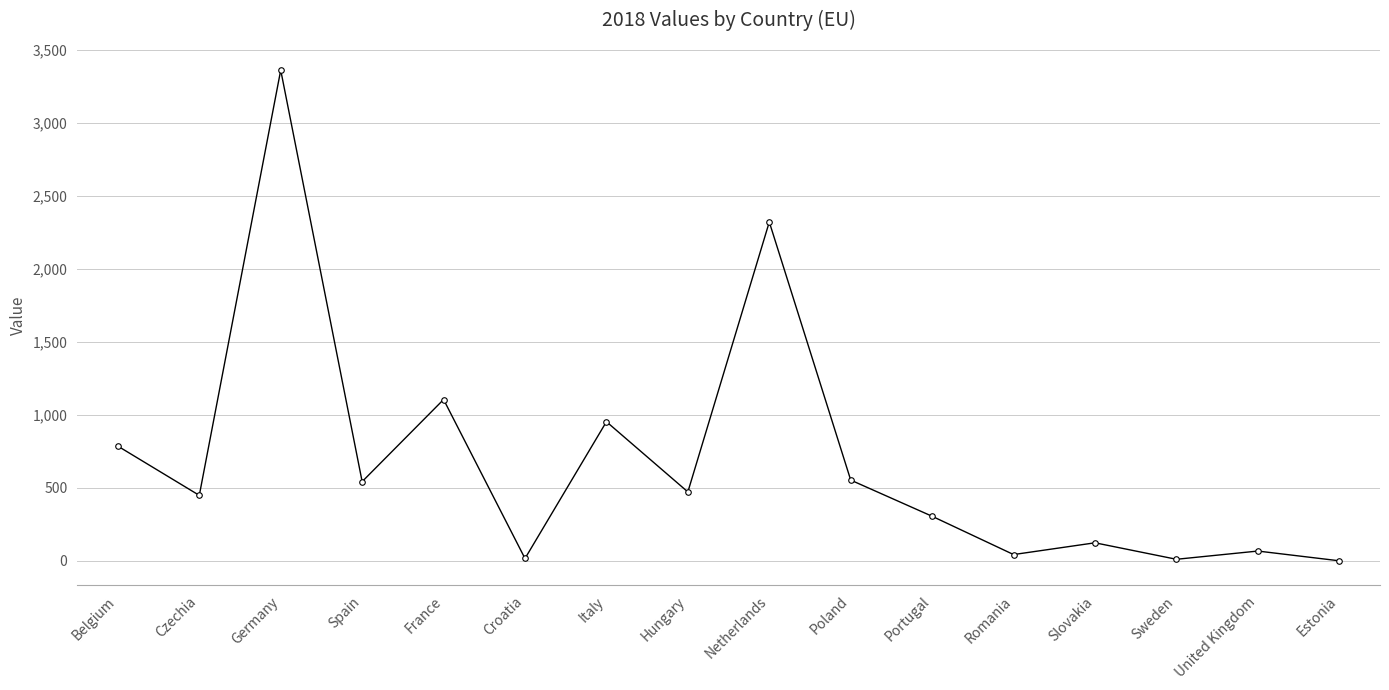

Which label corresponds to the largest value in the chart?

Germany